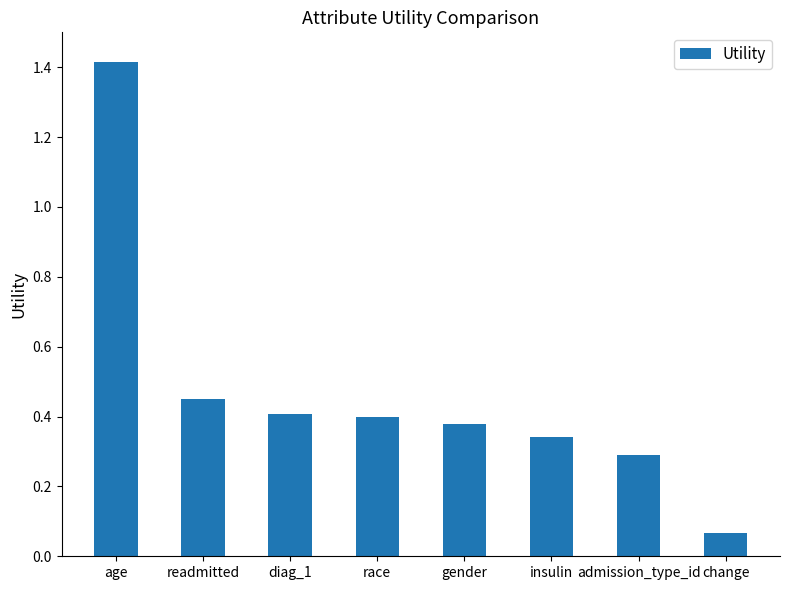

Count the number of data series in this chart.

1